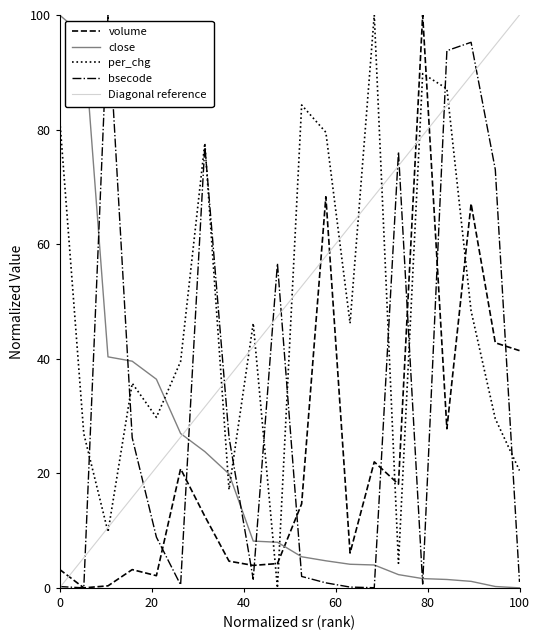

What is the highest value of the volume series?

100.0